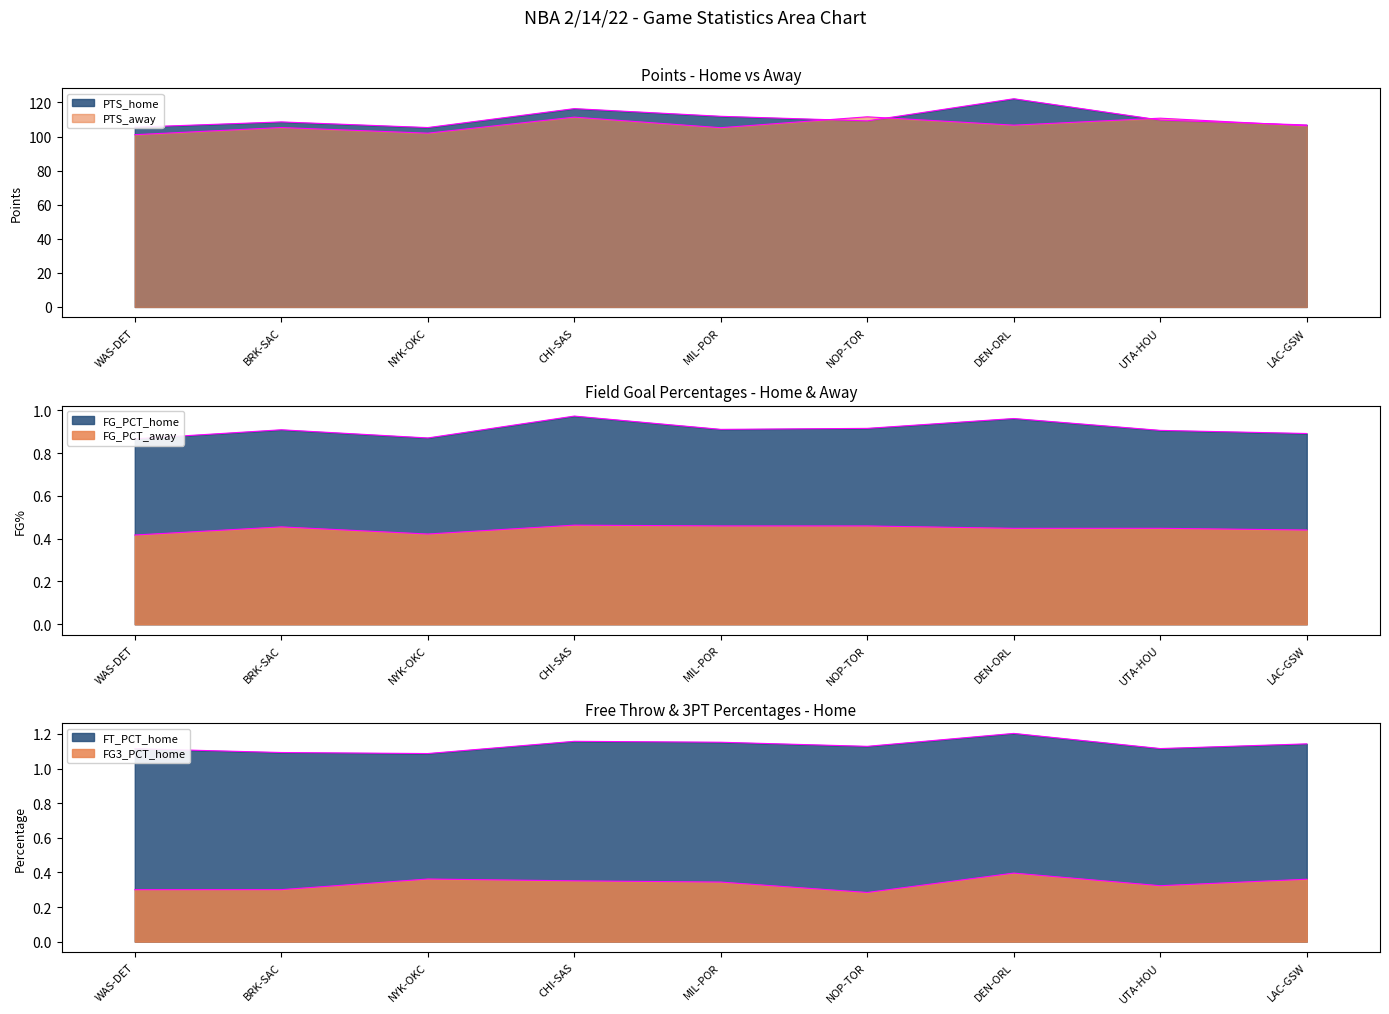

What is the sum of all FG3_PCT_home values?

3.0